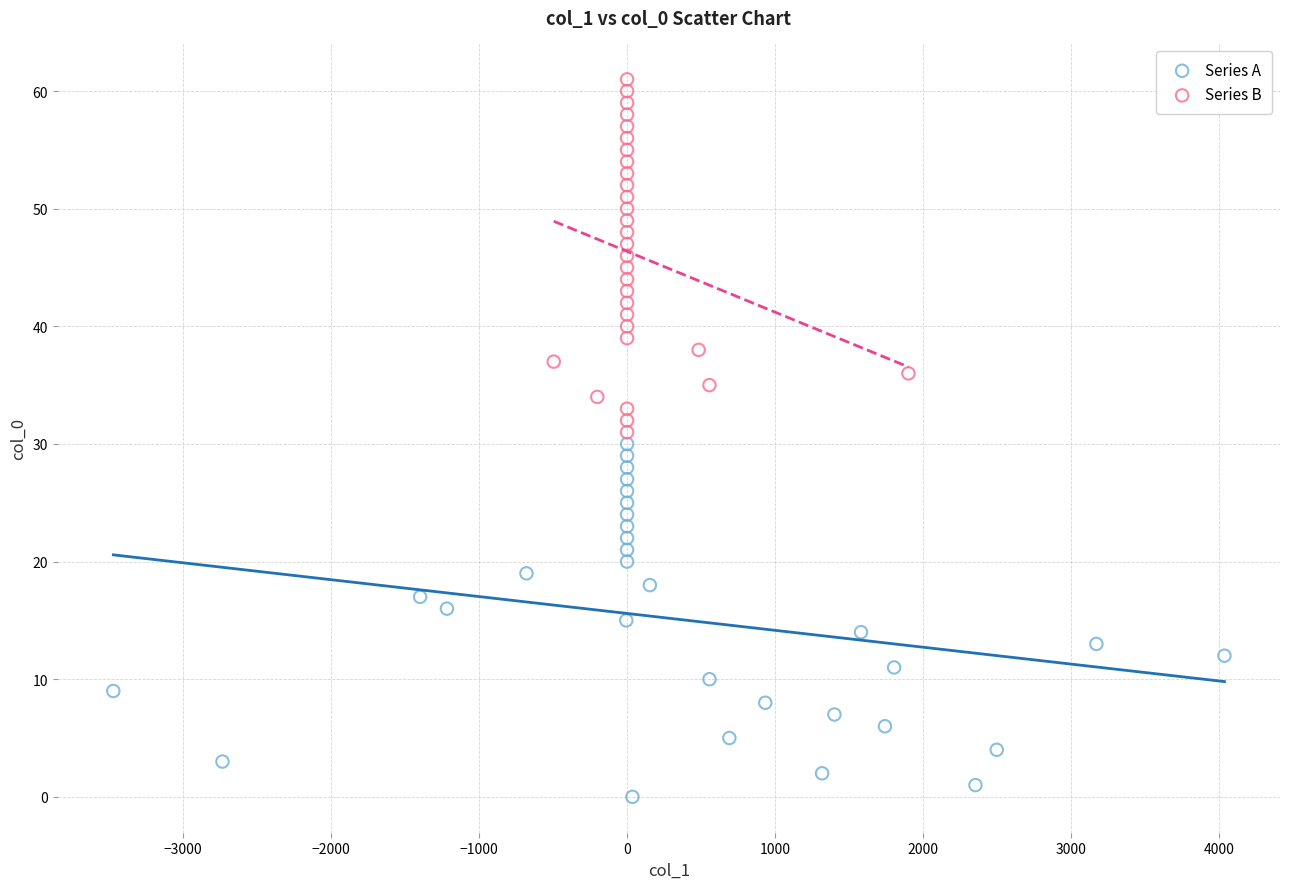

Which series contains the highest Y value?

Series B